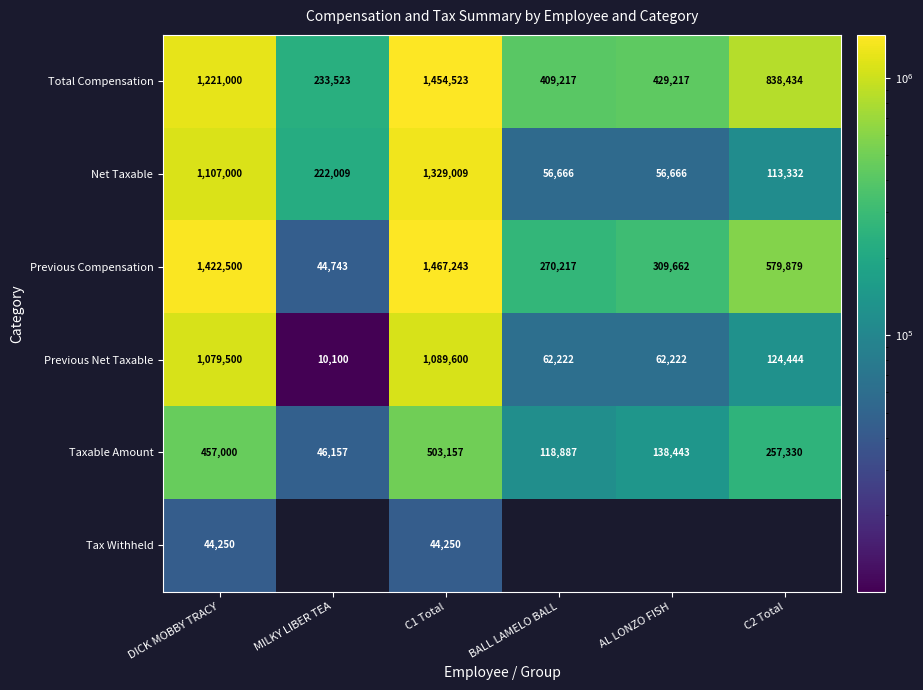

Which series changed the most between DICK MOBBY TRACY and C1 Total?

Total Compensation